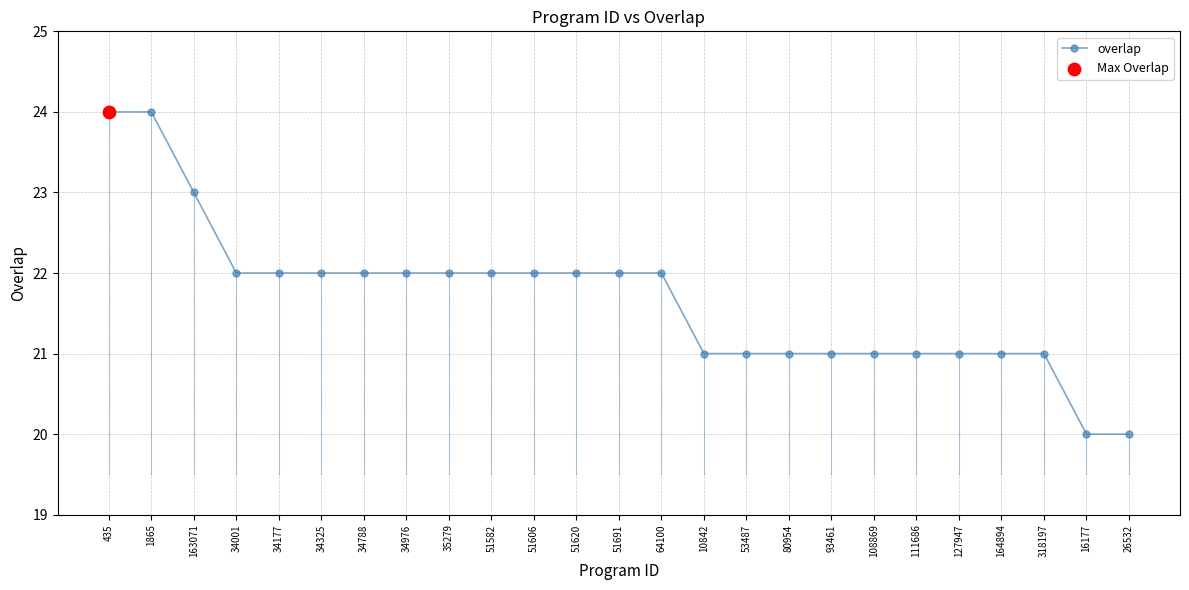

Between 80954 and 435, which is larger?

435